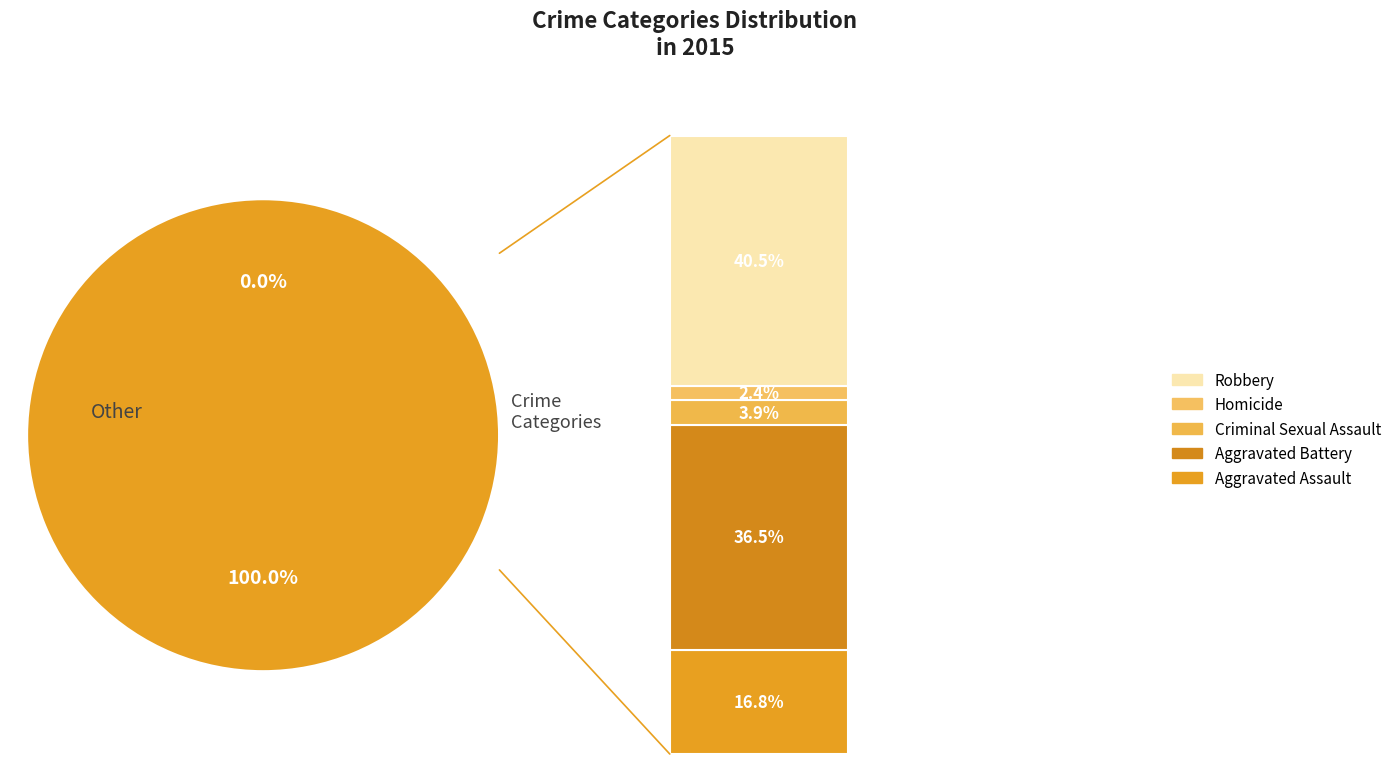

Count the number of slices in the pie.

5